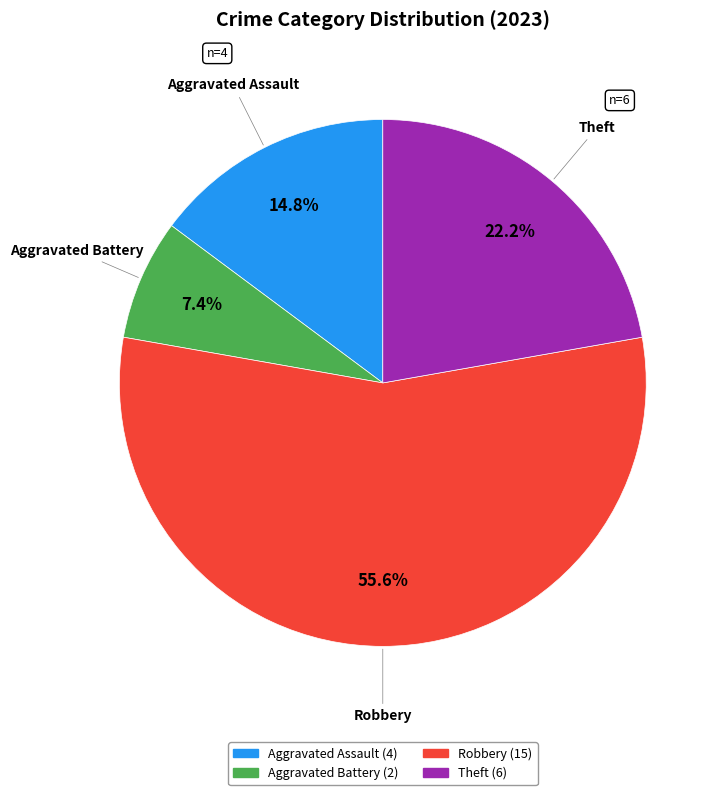

Is there any slice that represents more than half of the pie?

Yes